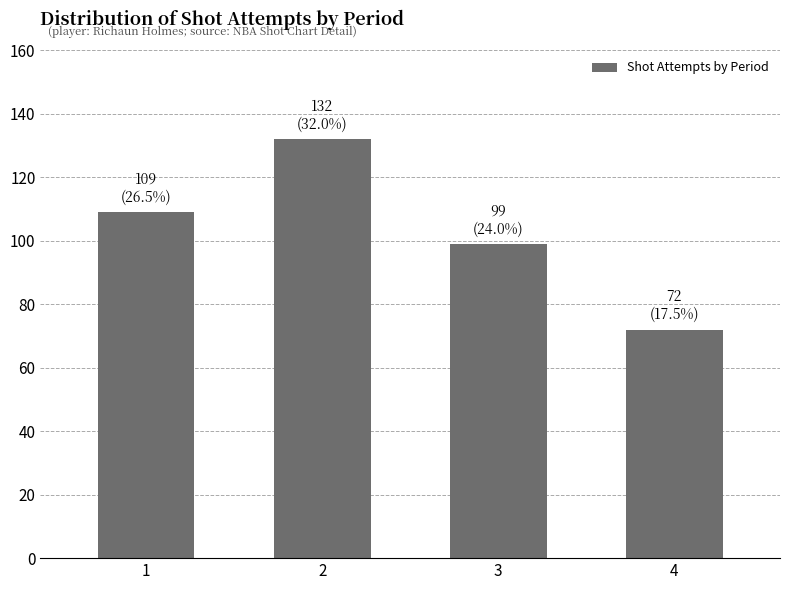

The value at 3 is 99. True or false?

True